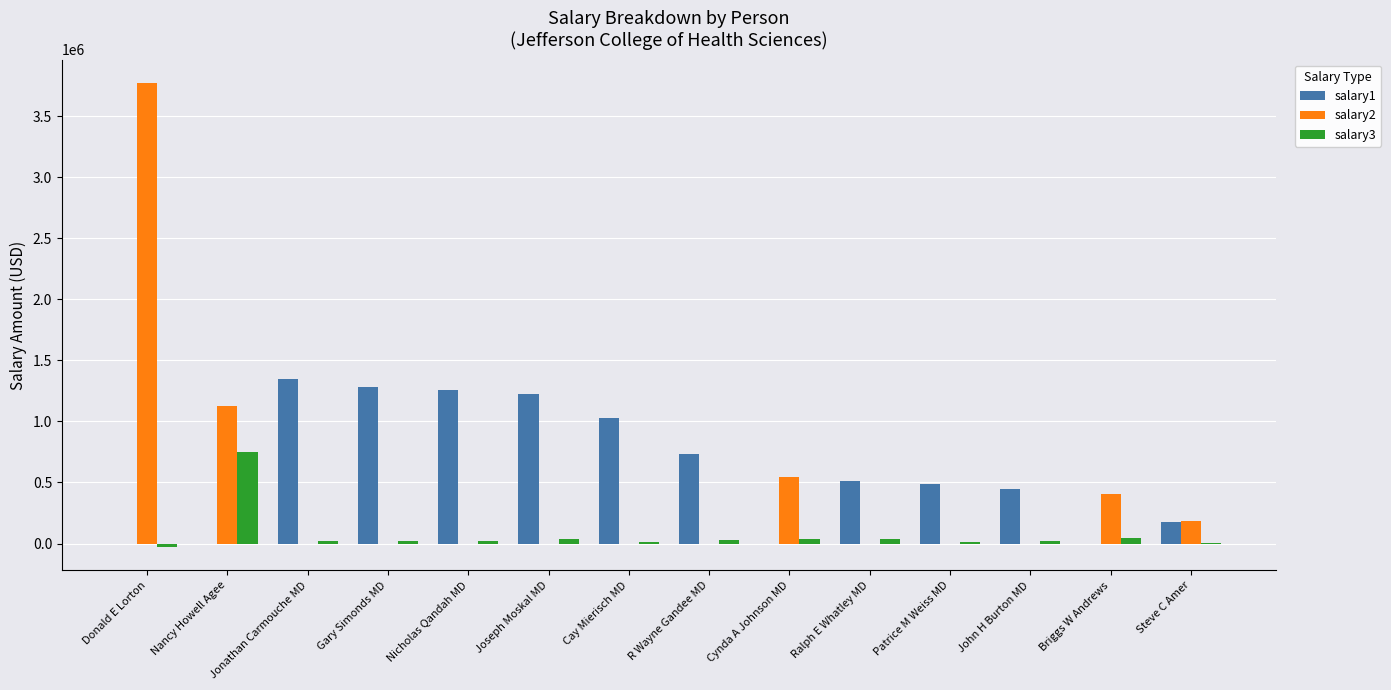

Which label corresponds to the largest value in the chart?

Donald E Lorton